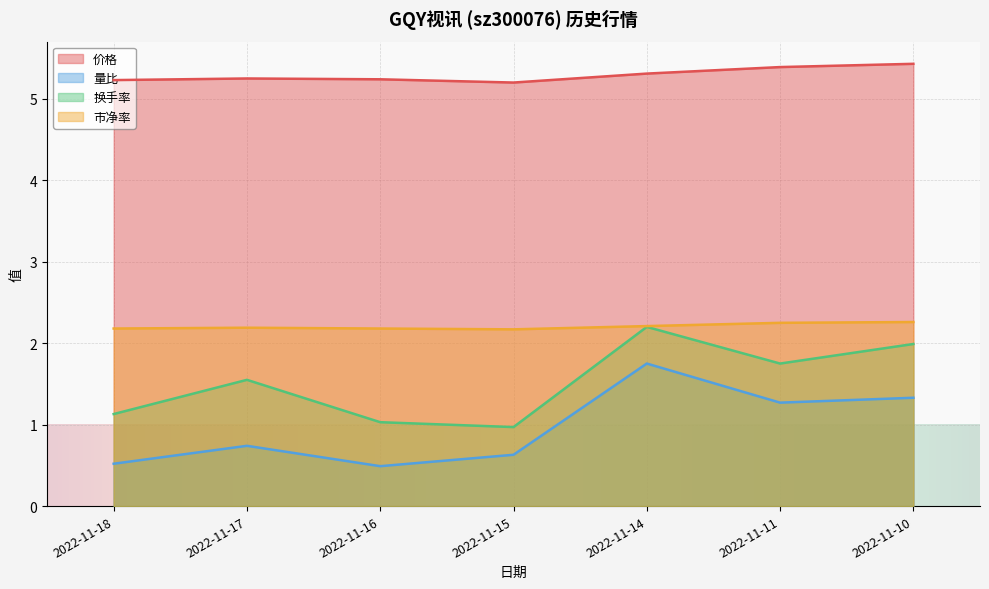

Which category has the lowest value in the 量比 series?

2022-11-16